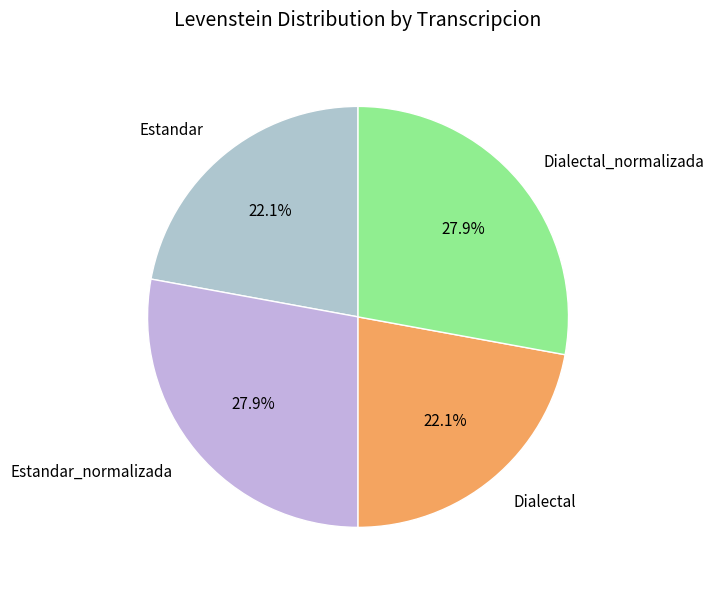

Approximately how many times larger is the value at Dialectal_normalizada compared to Estandar?

1.3